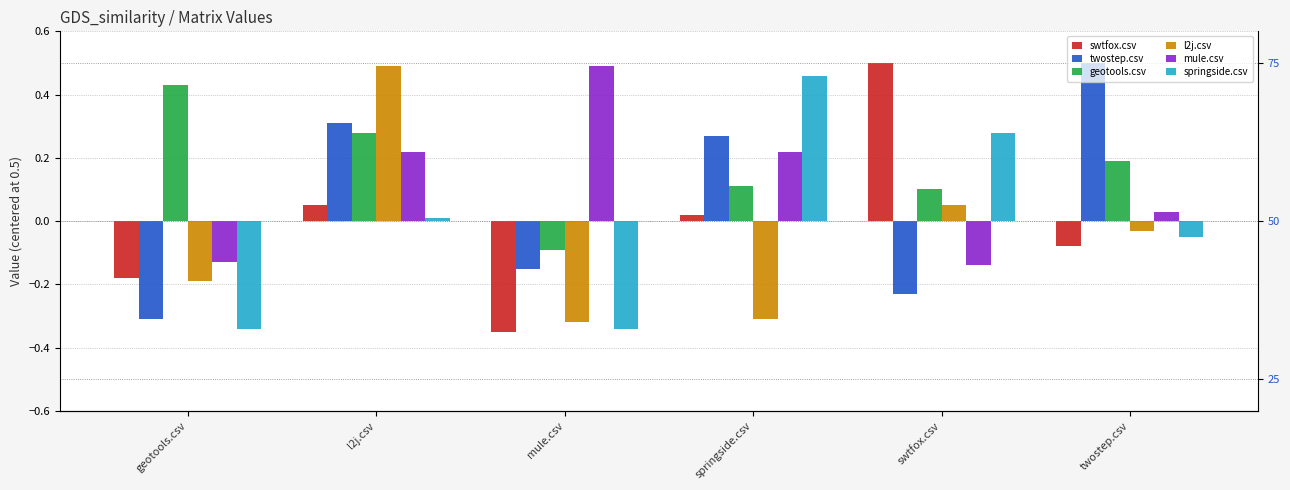

Rank the categories by swtfox.csv value from lowest to highest.

mule.csv, geotools.csv, twostep.csv, springside.csv, l2j.csv, swtfox.csv